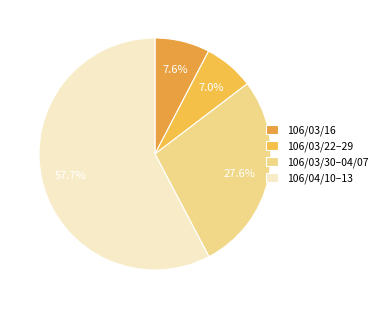

How many slices are in this pie chart?

4